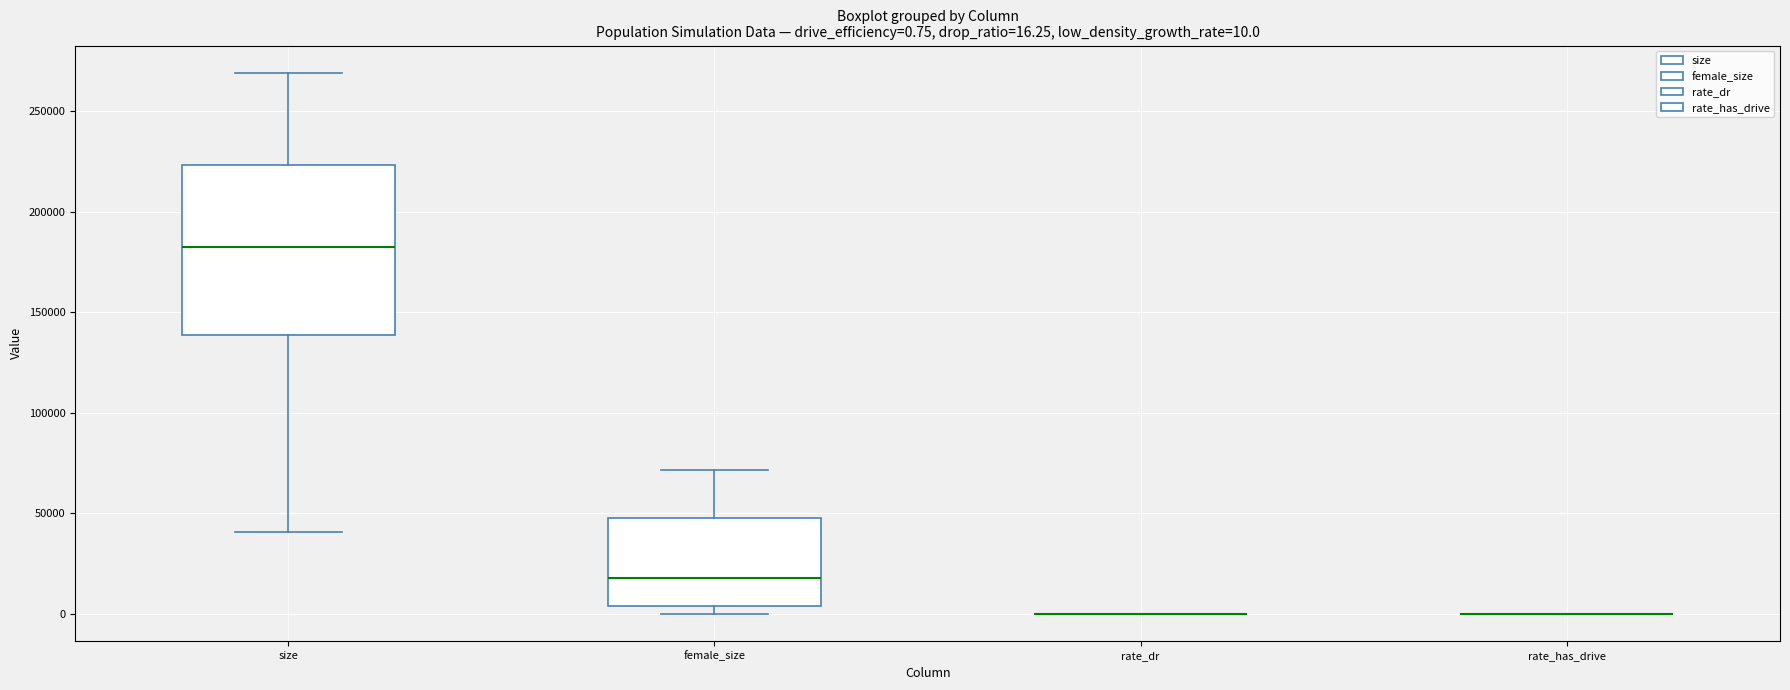

Comparing the boxes themselves (not the whiskers), which one is the tallest?

size